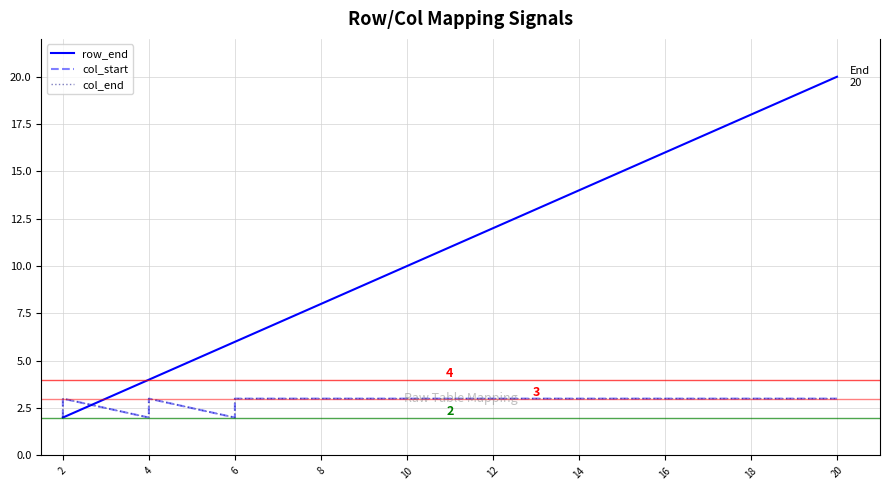

What is the difference between the second highest and minimum values in the row_end series?

17